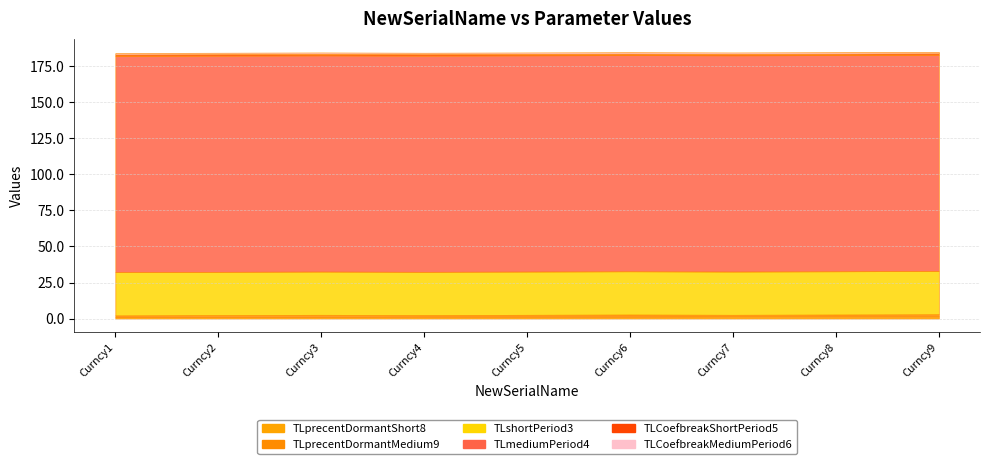

Is it true that TLCoefbreakMediumPeriod6 equals 1.0 at Curncy9?

True